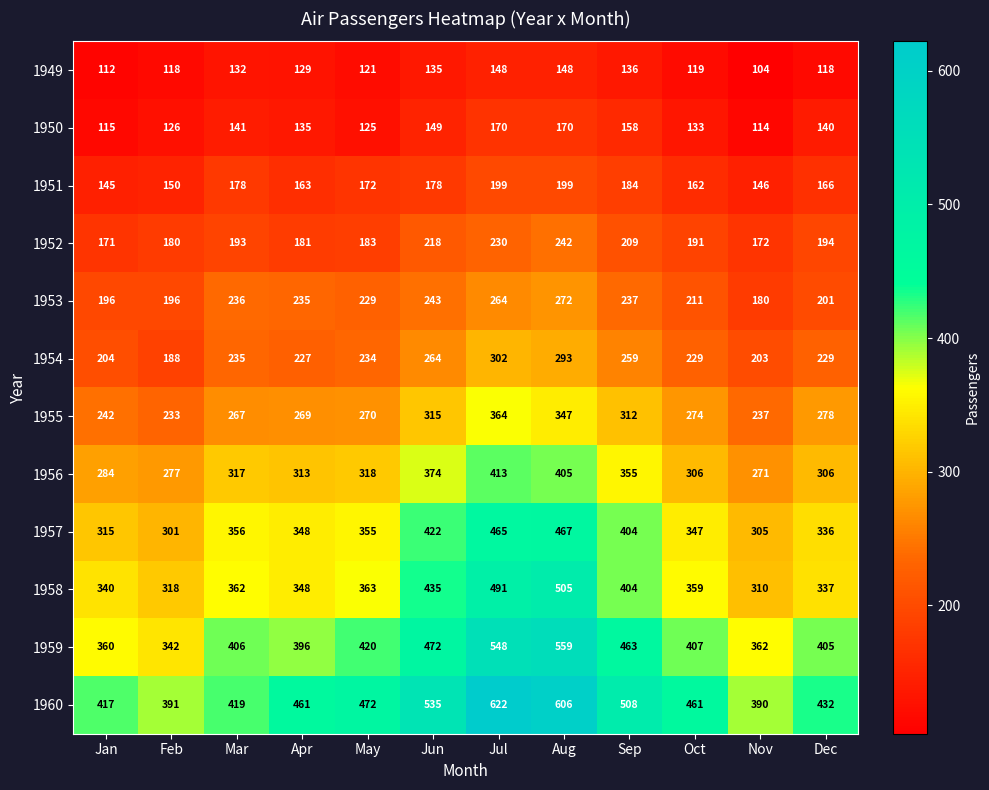

Rank the series by their maximum value, from lowest to highest.

1949, 1950, 1951, 1952, 1953, 1954, 1955, 1956, 1957, 1958, 1959, 1960